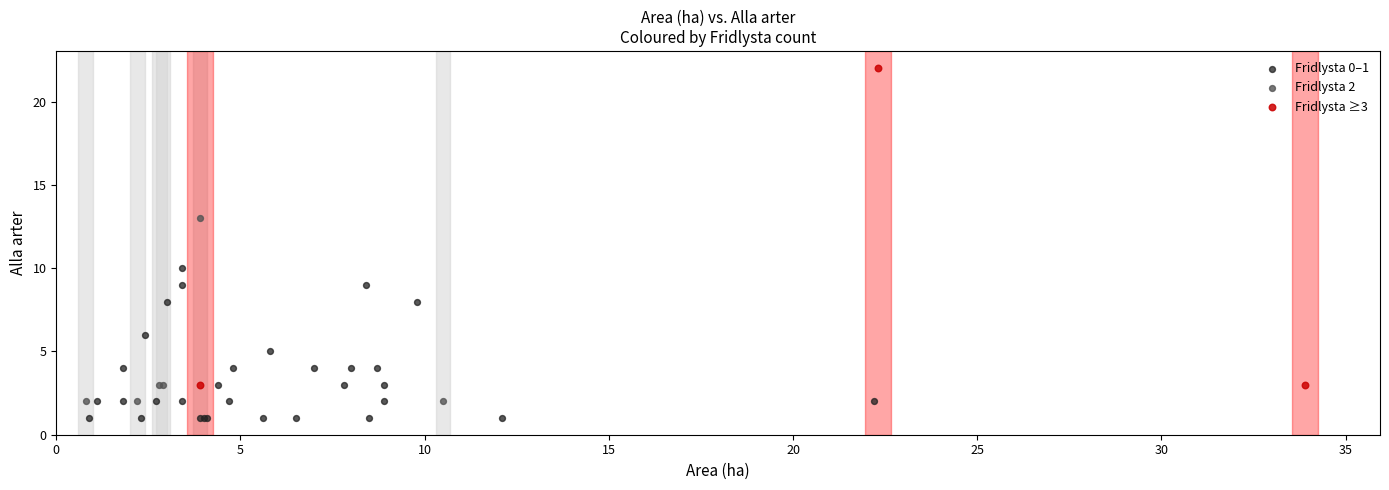

Which series has the largest Y range (max minus min)?

Fridlysta ≥3